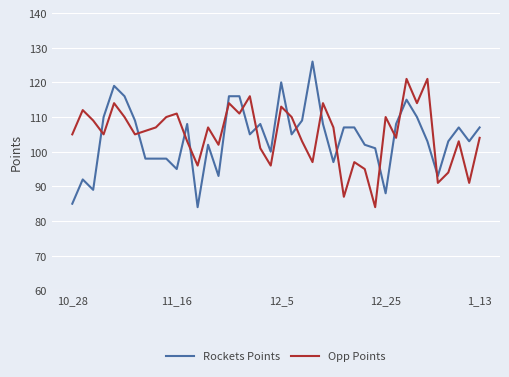

What is the highest value of the Rockets Points series?

126